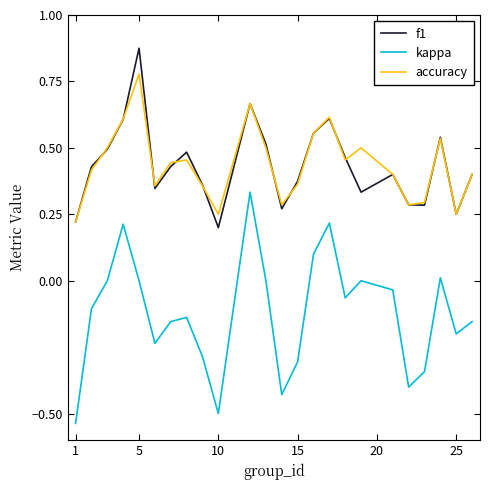

True or false: f1 and kappa cross at least once.

False